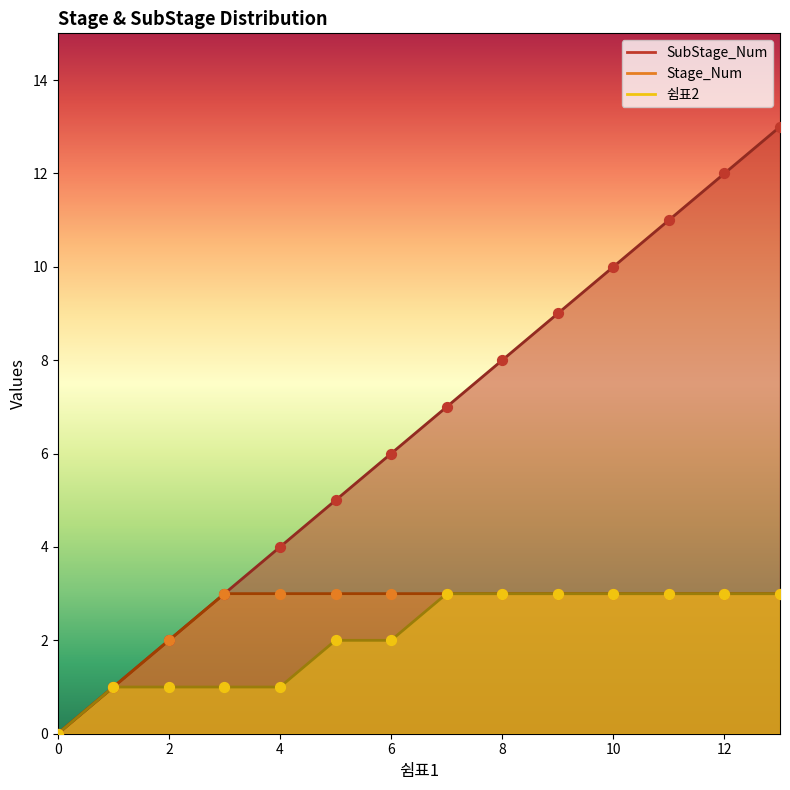

Which series reaches the maximum Y coordinate?

SubStage_Num